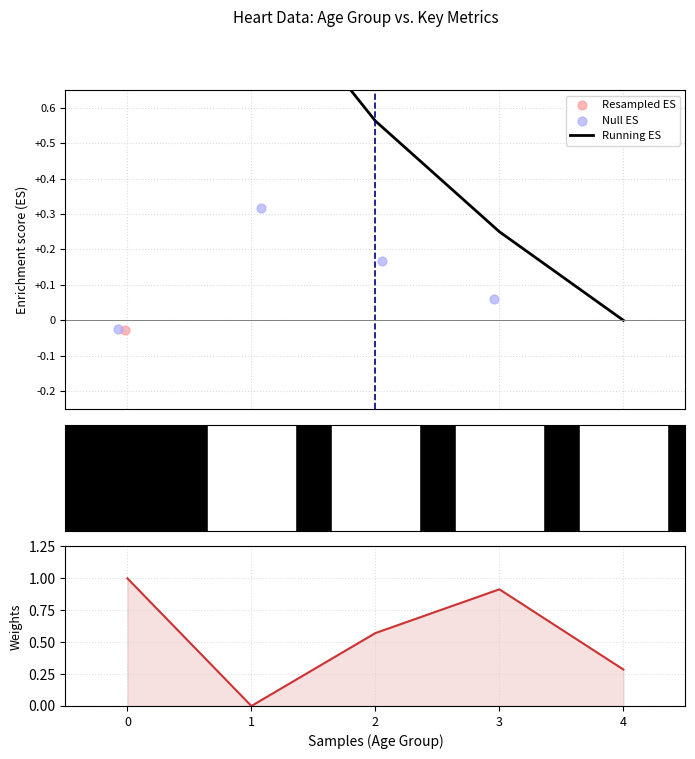

At how many categories does at least one series exceed 0?

5